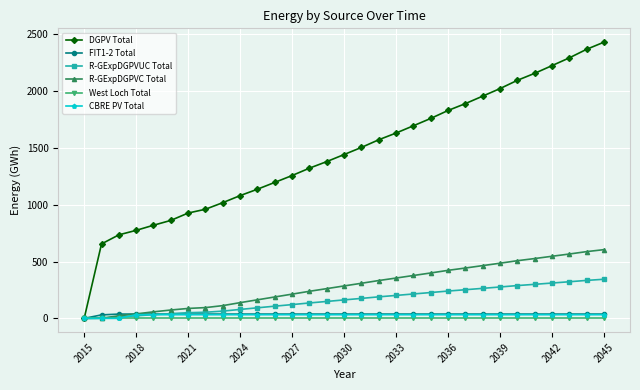

Which series has the largest total across all categories?

DGPV Total